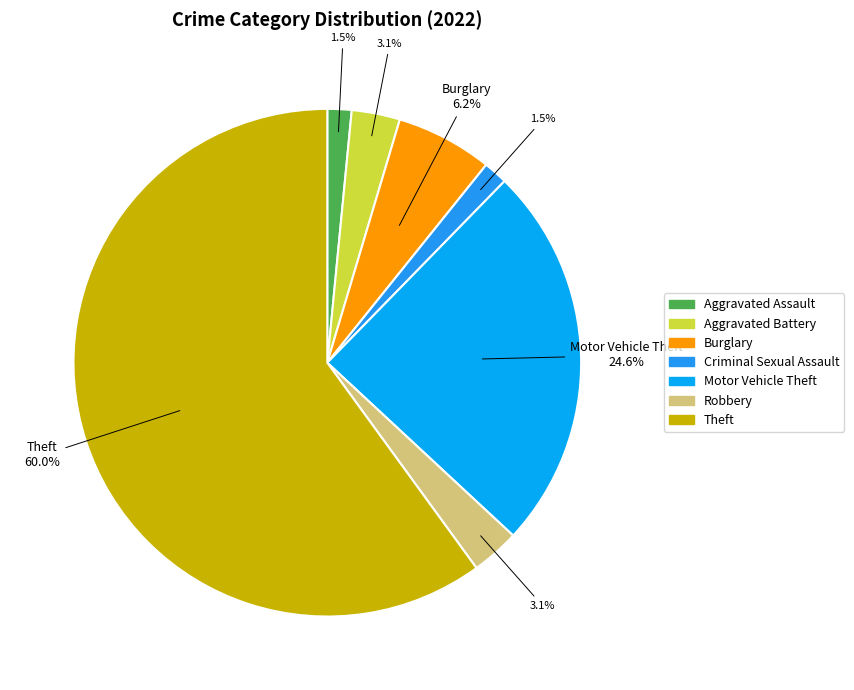

Approximately how many times larger is the value at Robbery compared to Burglary?

0.5